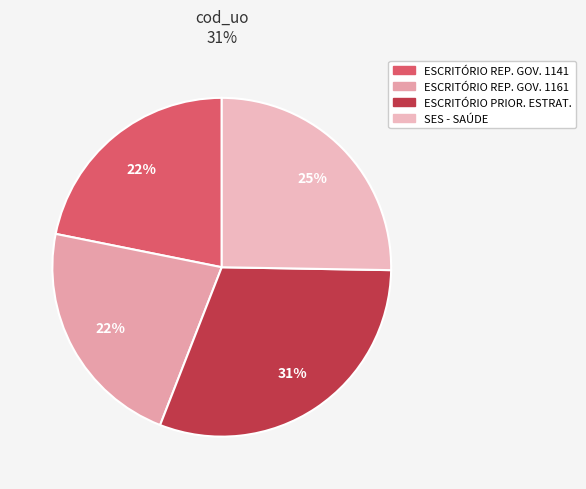

How many slices are in this pie chart?

4